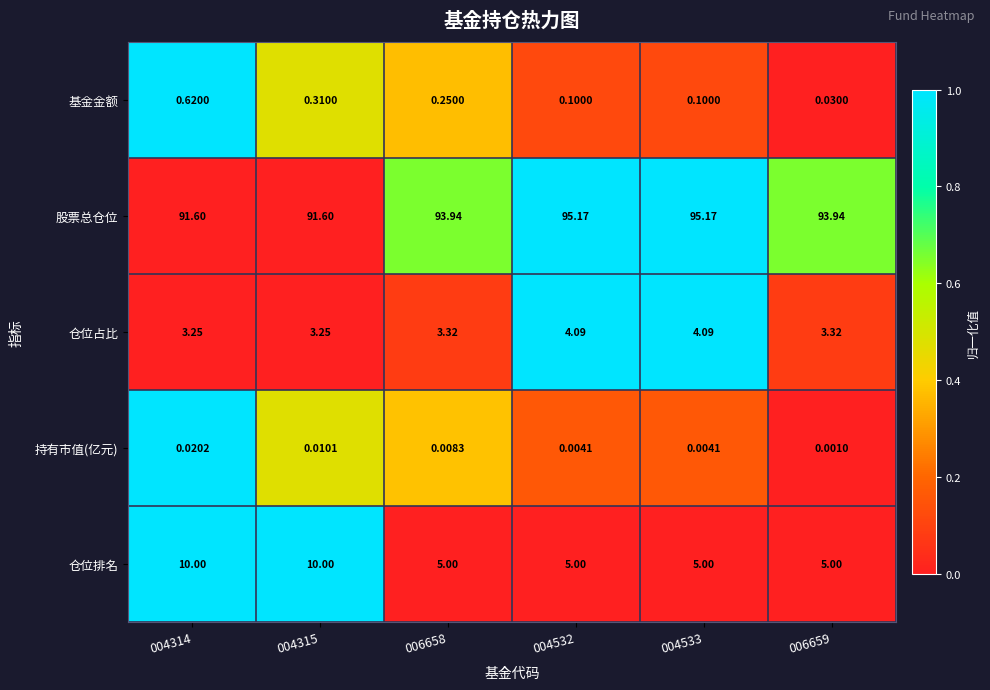

What is the maximum value shown in the chart?

95.2